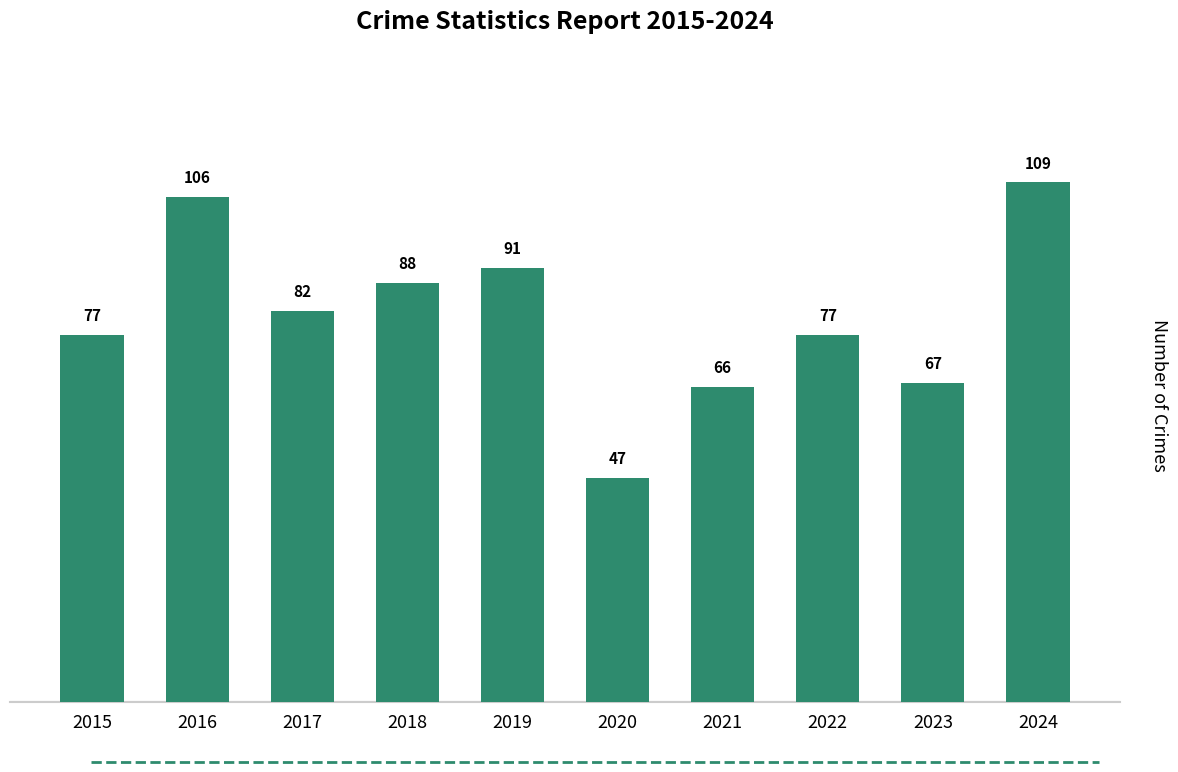

What is the difference between the maximum and minimum values?

62